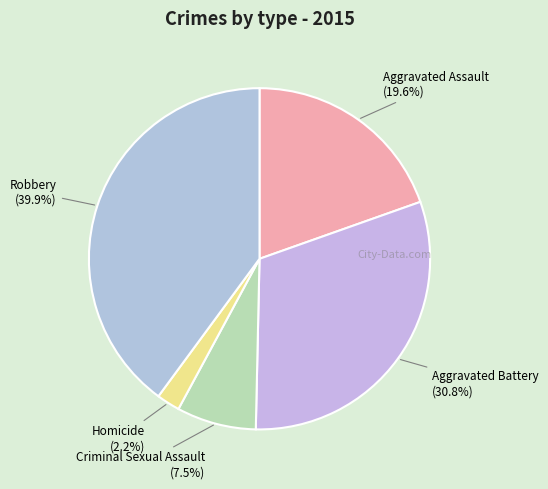

What is the total percentage of Aggravated Battery and Criminal Sexual Assault?

38.3%